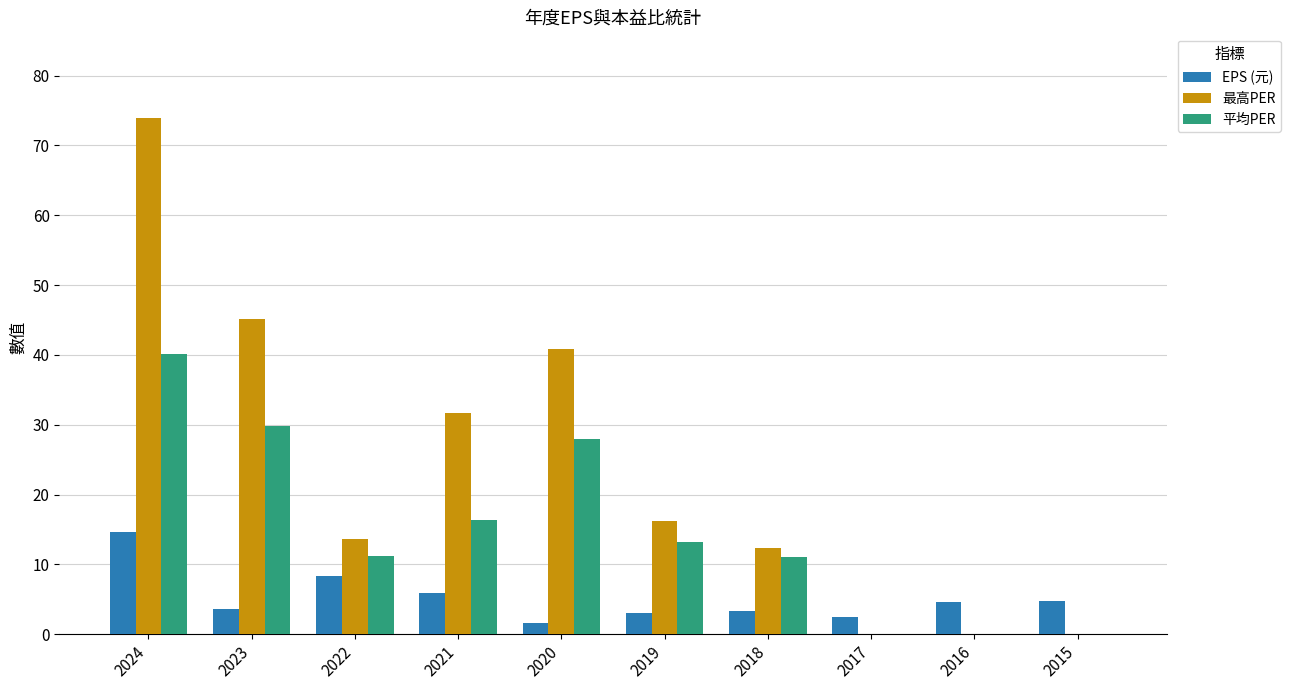

At which category does the chart reach its peak across all series?

2024